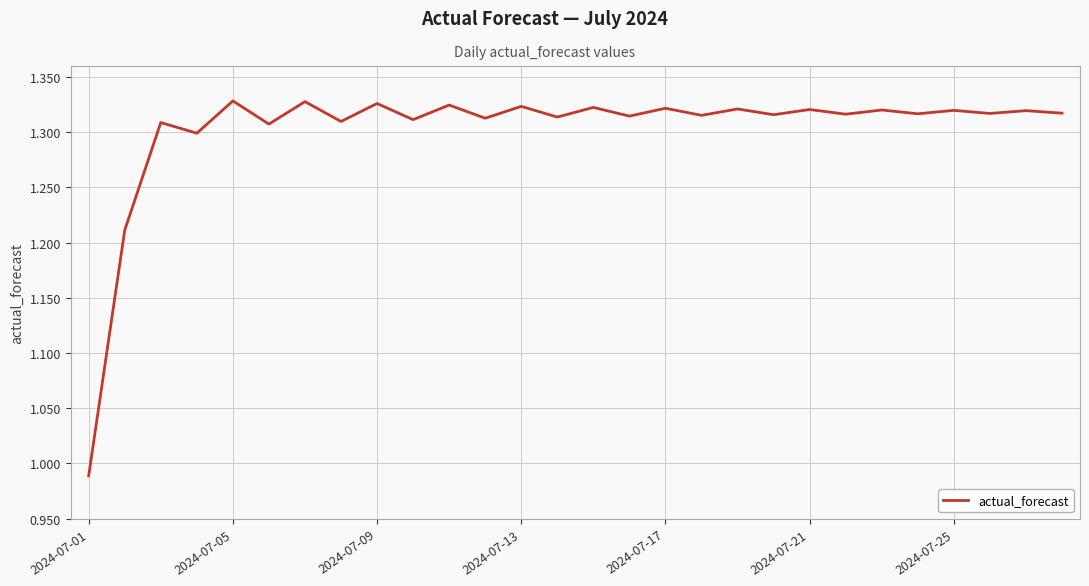

What is the difference between the maximum and minimum values?

0.3